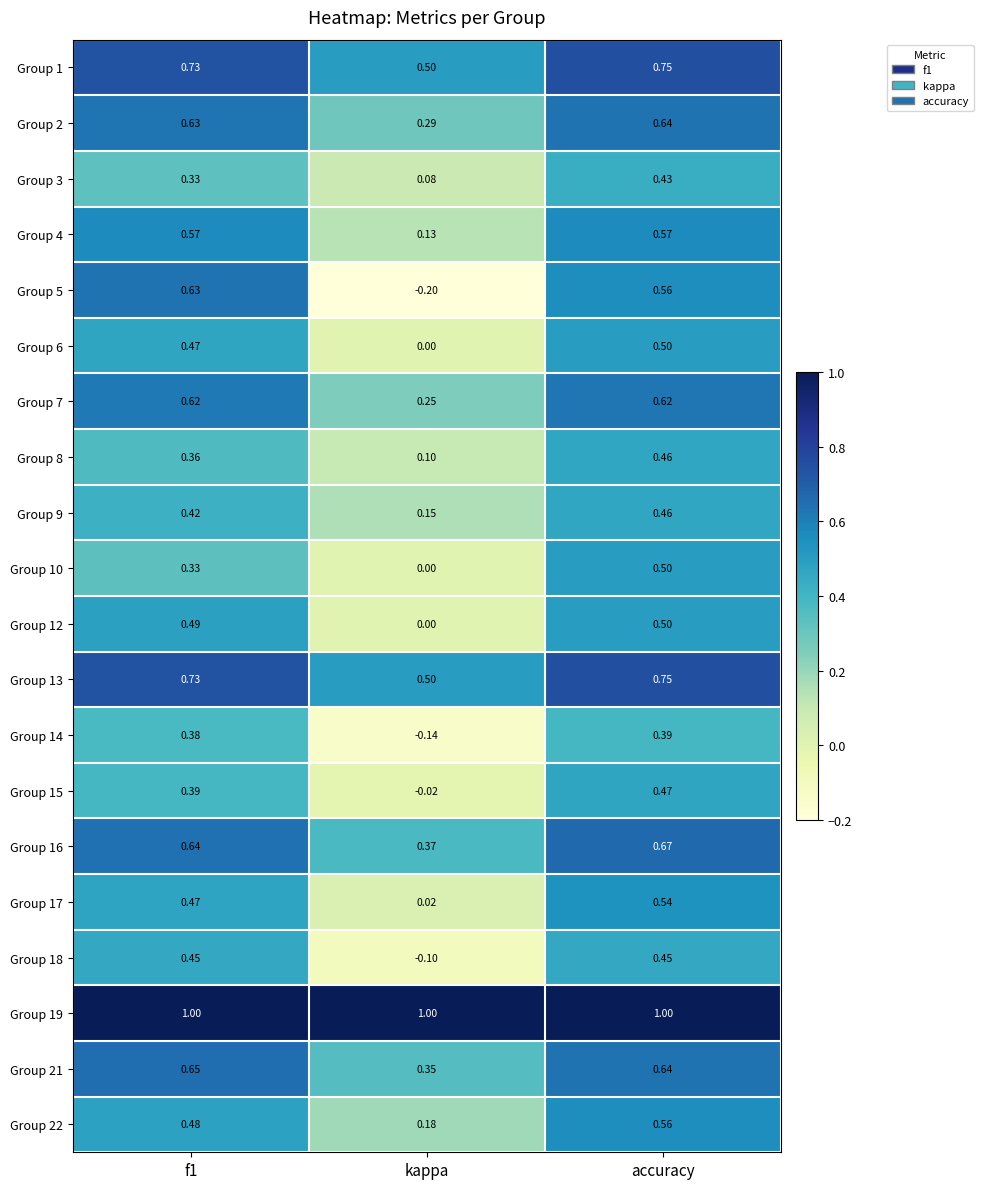

Is the value of Group 7 at kappa greater than the value of Group 6 at accuracy?

No